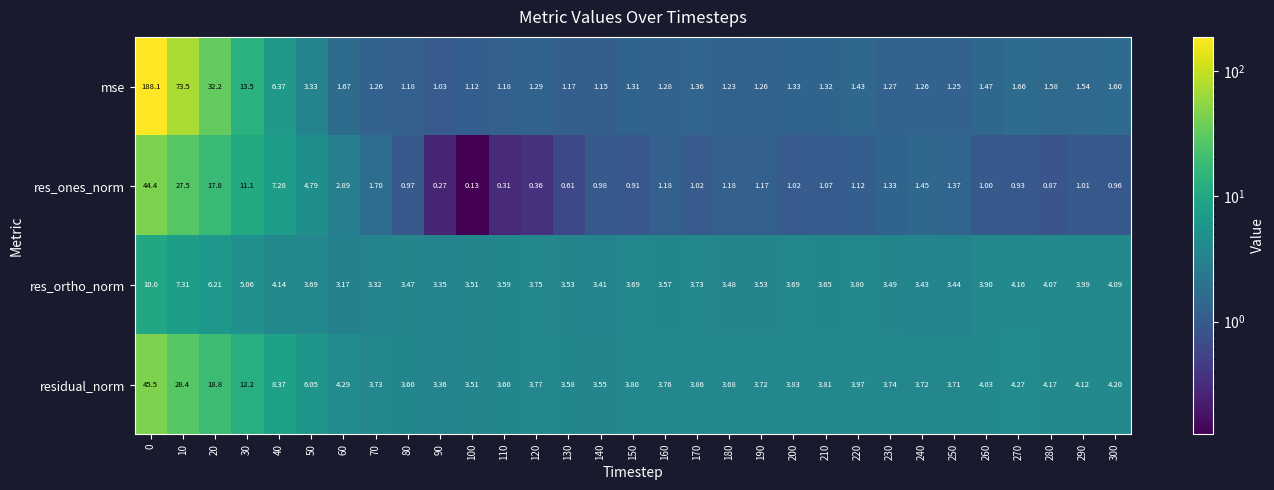

Rank the series by their maximum value, from highest to lowest.

mse, residual_norm, res_ones_norm, res_ortho_norm